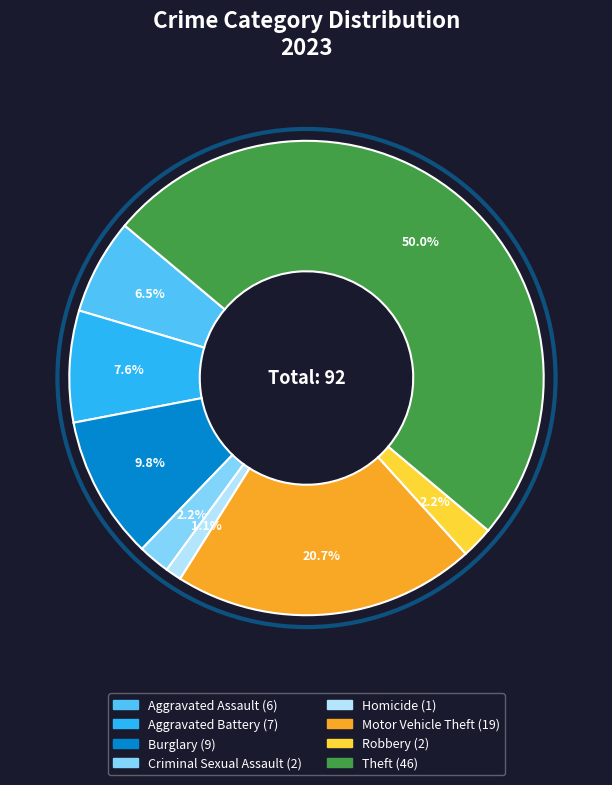

Count the number of slices in the pie.

8